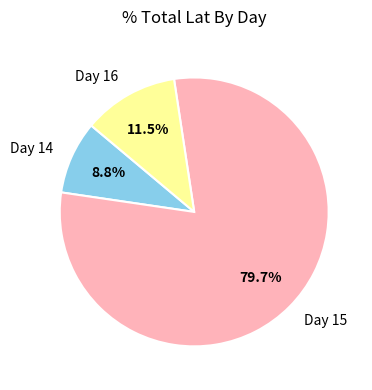

Is there any slice that represents more than half of the pie?

Yes